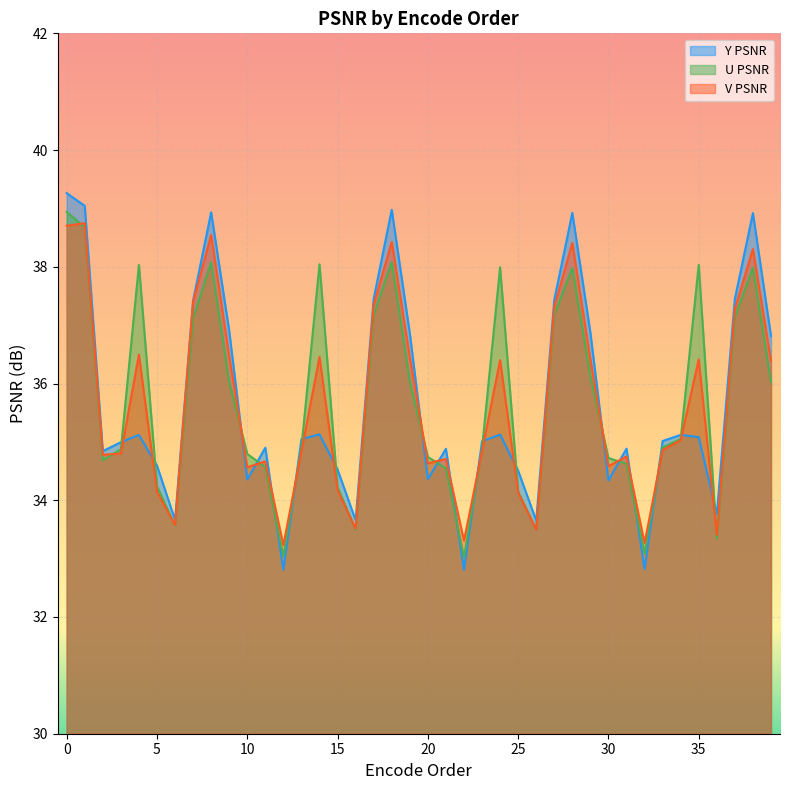

At which category does U PSNR reach its first local valley?

2